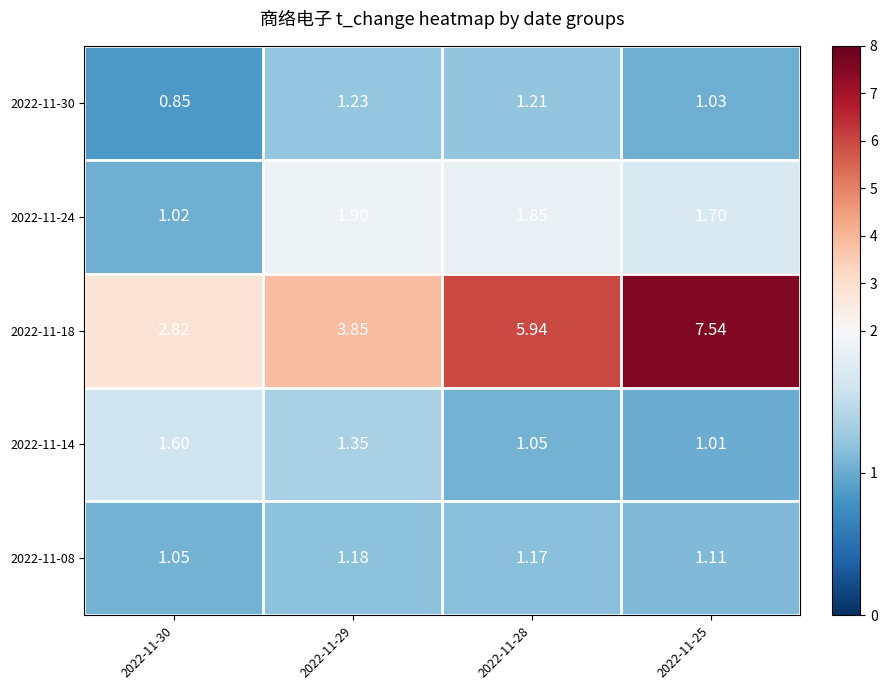

Is the value of 2022-11-30 at 2022-11-29 greater than the value of 2022-11-08 at 2022-11-29?

Yes